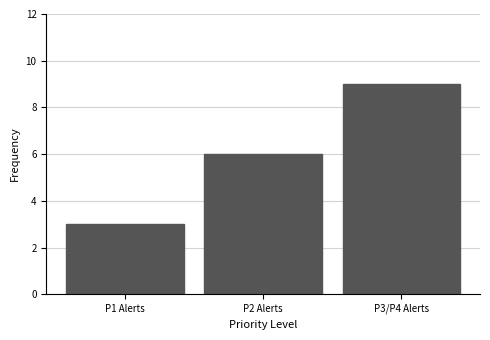

Reading left to right, list all the values displayed in this chart.

3	6	9